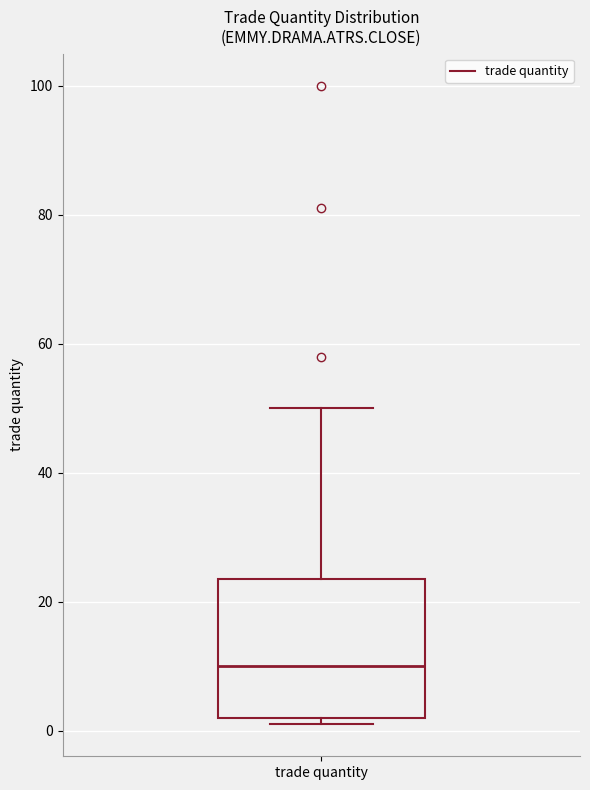

Where is the upper edge of the box for trade quantity on the y-axis? The values are not printed on the chart, so give them approximately, as read against the axis.

24